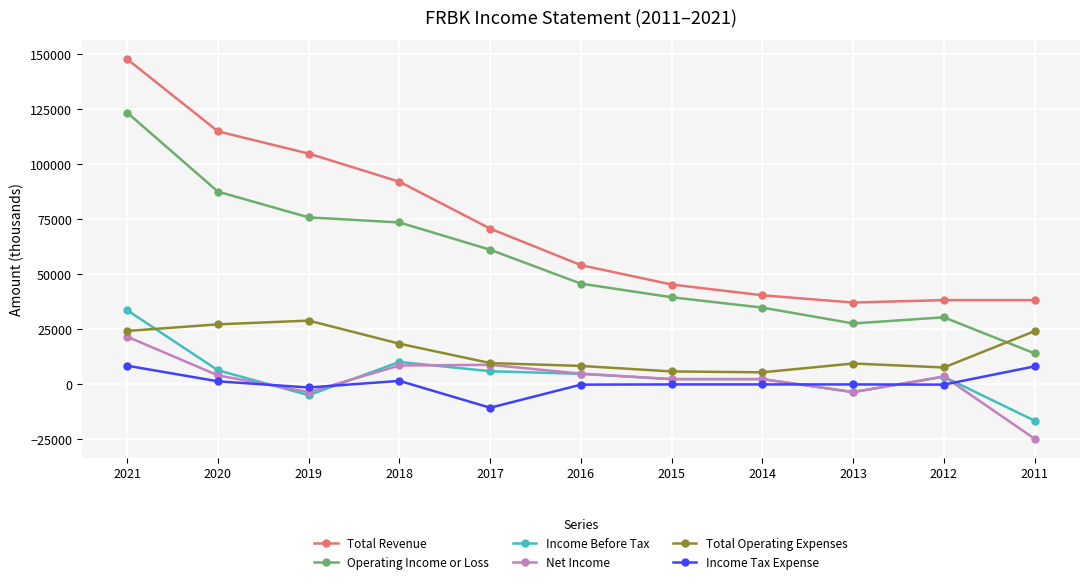

At which label does Income Before Tax reach its peak?

2021